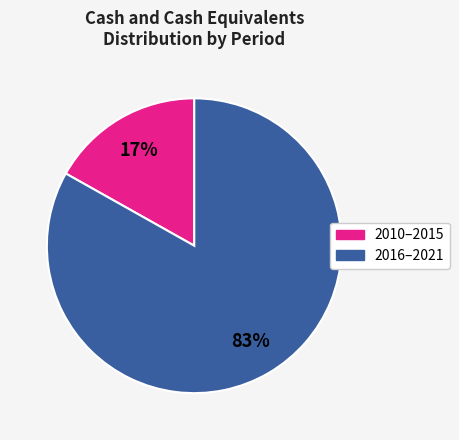

Does any single category account for the majority?

Yes